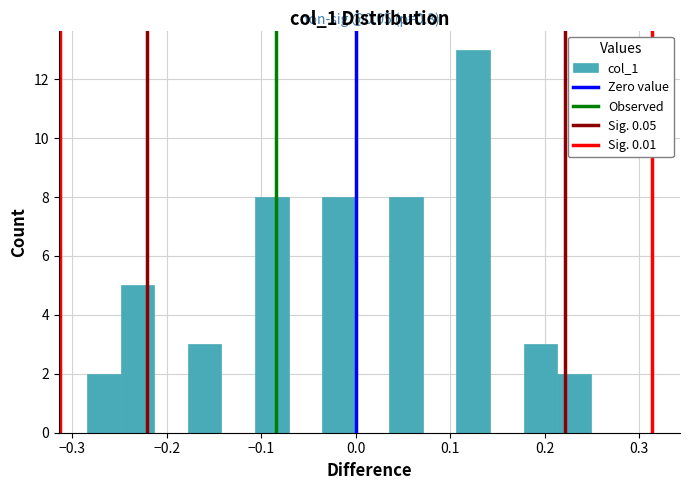

Read against the x-axis, roughly where is the centre of the tallest bar?

0.12